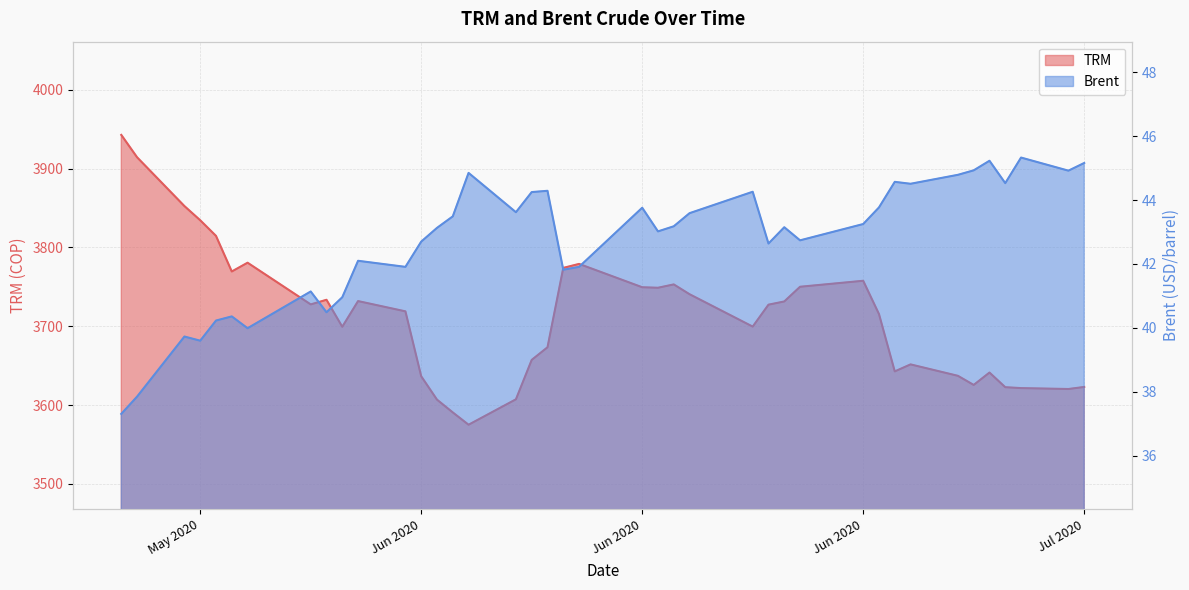

Which series changed the most between 2020-05-18 and 2020-07-10?

TRM